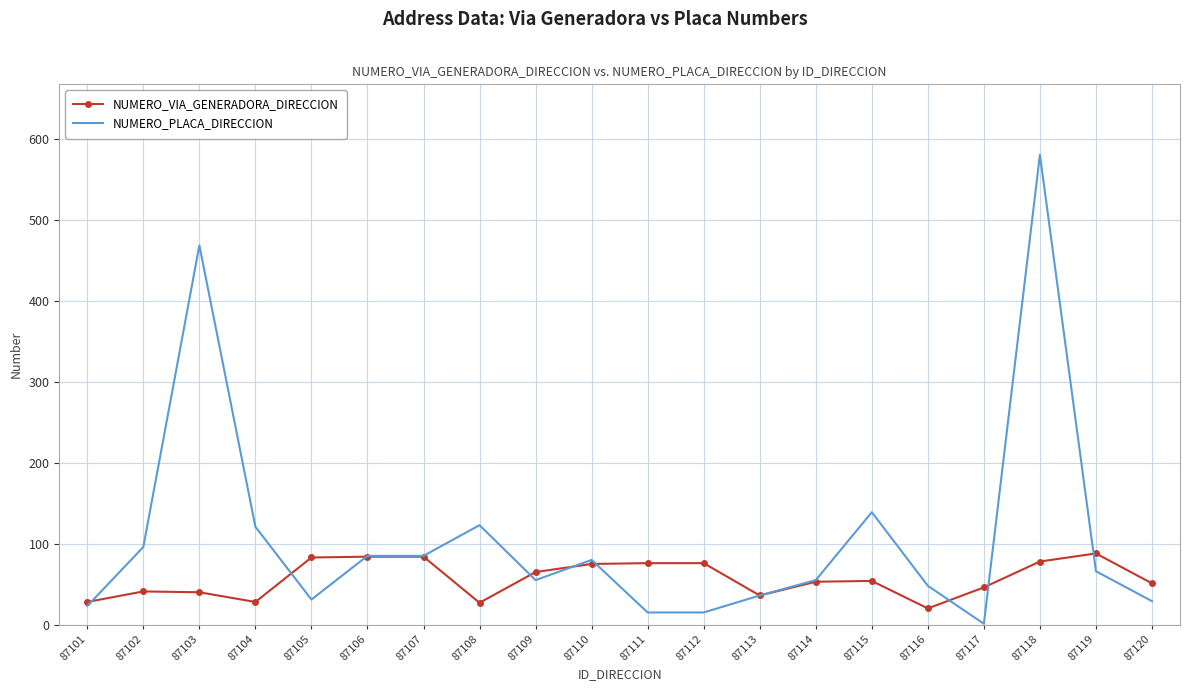

At which category does NUMERO_VIA_GENERADORA_DIRECCION reach its first local valley?

87104